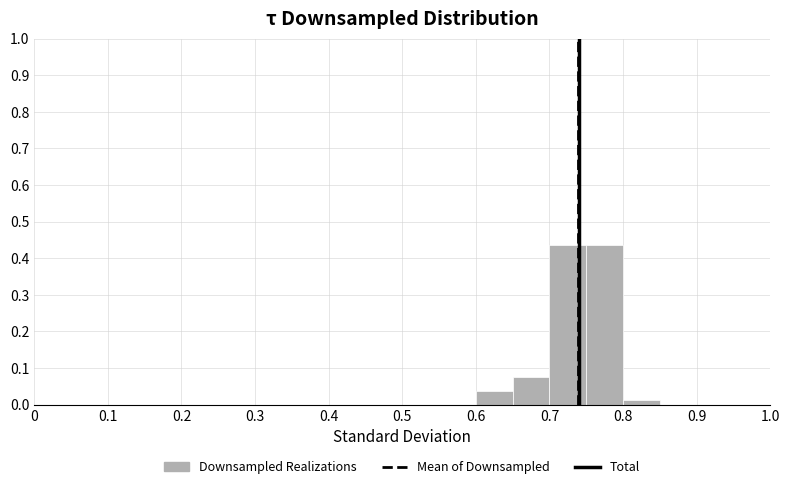

How tall is the bar that spans 0.80 to 0.85 on the x-axis? The values are not printed on the chart, so give them approximately, as read against the axis.

0.01